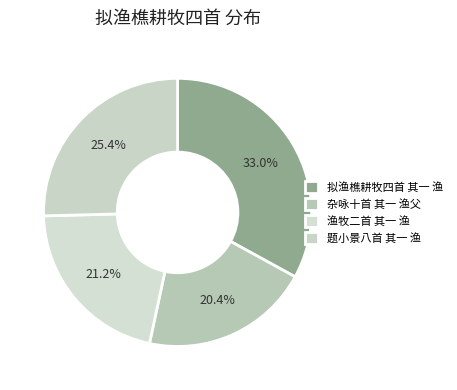

What is the change in value from 拟渔樵耕牧四首 其一 渔 to 渔牧二首 其一 渔?

-280776